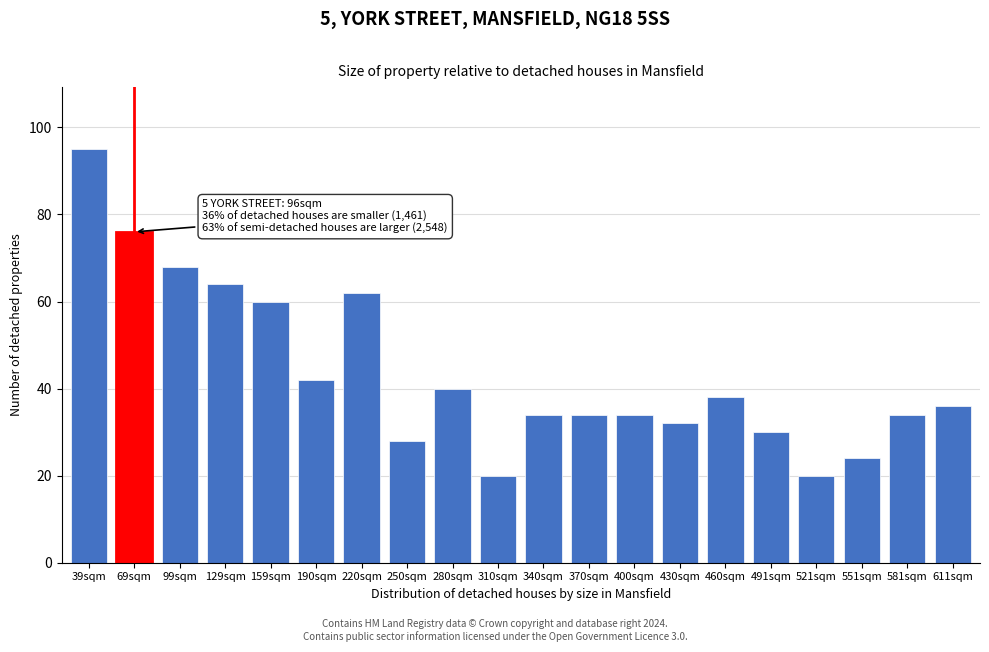

Reading left to right, extract all data points from this chart.

39sqm=95	69sqm=76	99sqm=68	129sqm=64	159sqm=60	190sqm=42	220sqm=62	250sqm=28	280sqm=40	310sqm=20	340sqm=34	370sqm=34	400sqm=34	430sqm=32	460sqm=38	491sqm=30	521sqm=20	551sqm=24	581sqm=34	611sqm=36